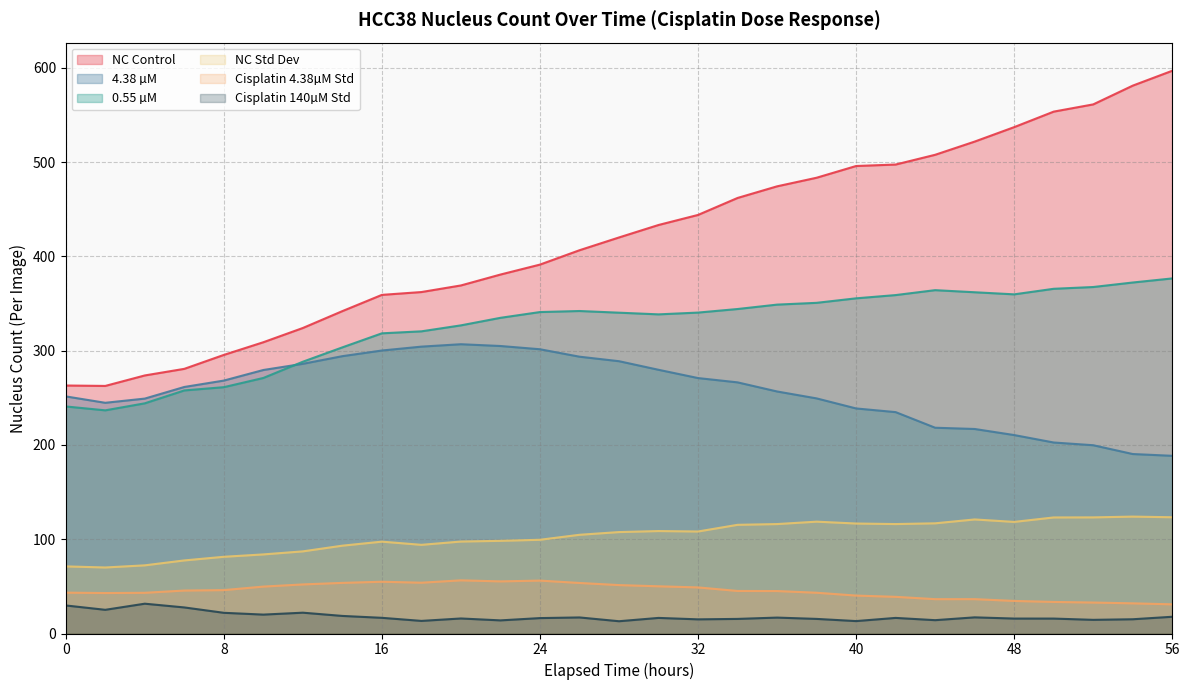

What is the difference between the Cisplatin 140µM Std values at 12 and 14?

3.4